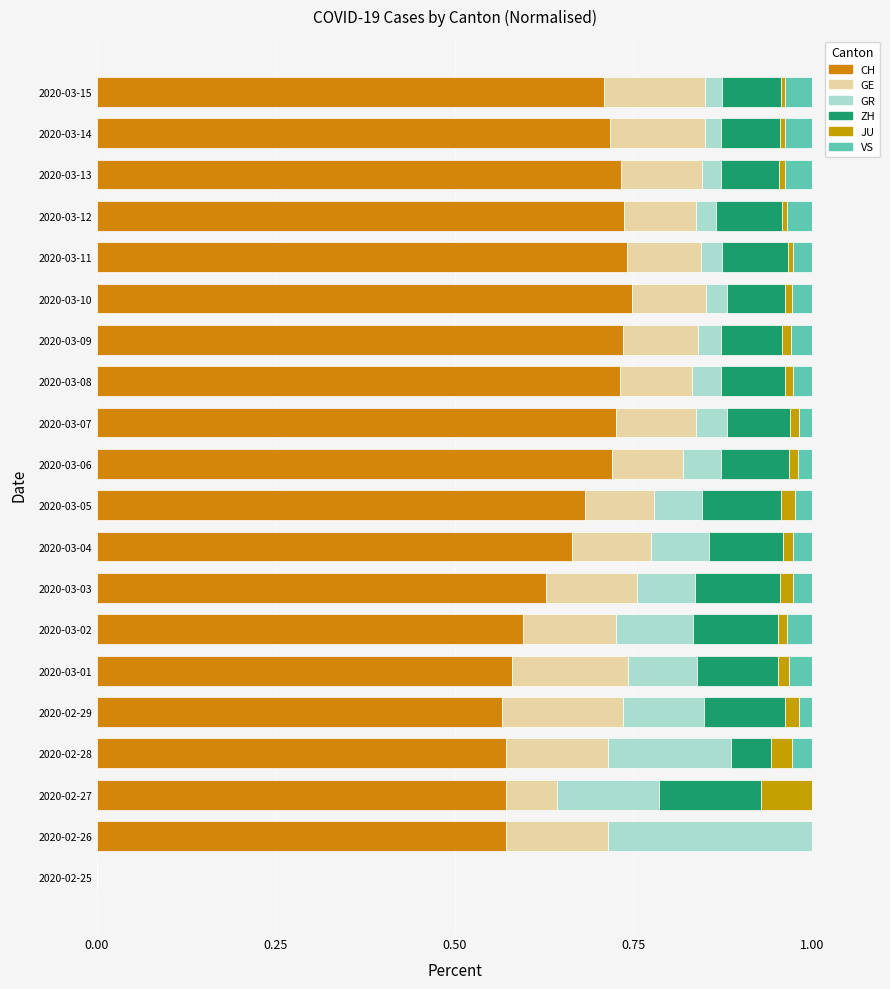

Count the number of data series in this chart.

6